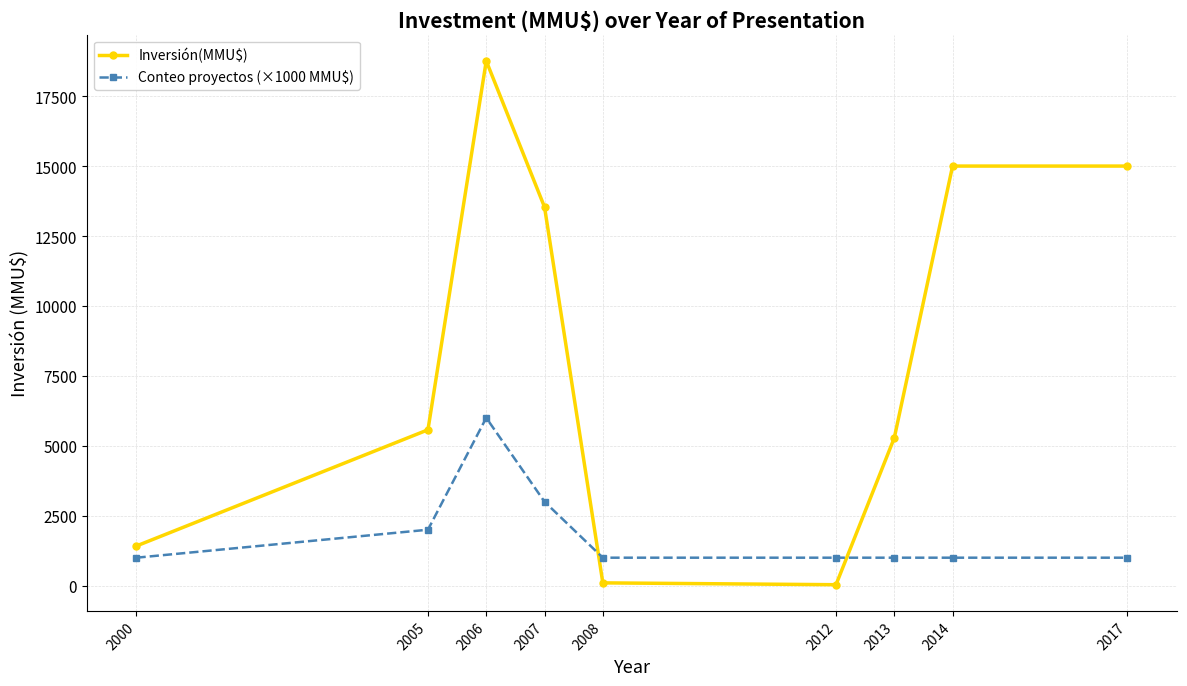

After their last crossing, which series has the higher values: Inversión(MMU$) or Conteo proyectos (×1000 MMU$)?

Inversión(MMU$)